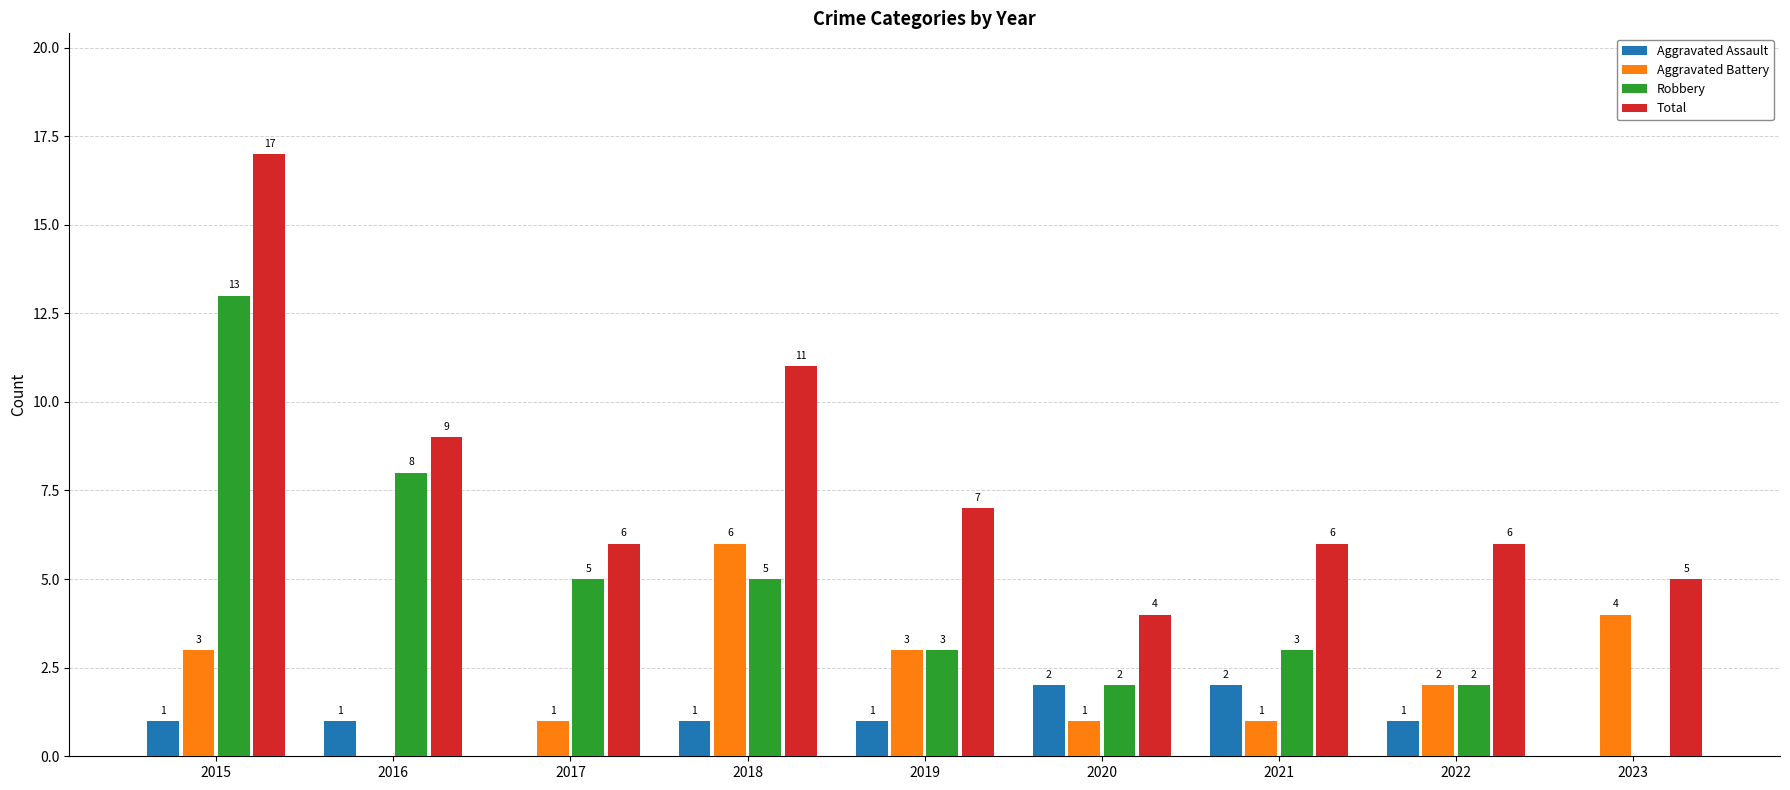

Is the value of Robbery at 2020 greater than the value of Aggravated Battery at 2016?

Yes